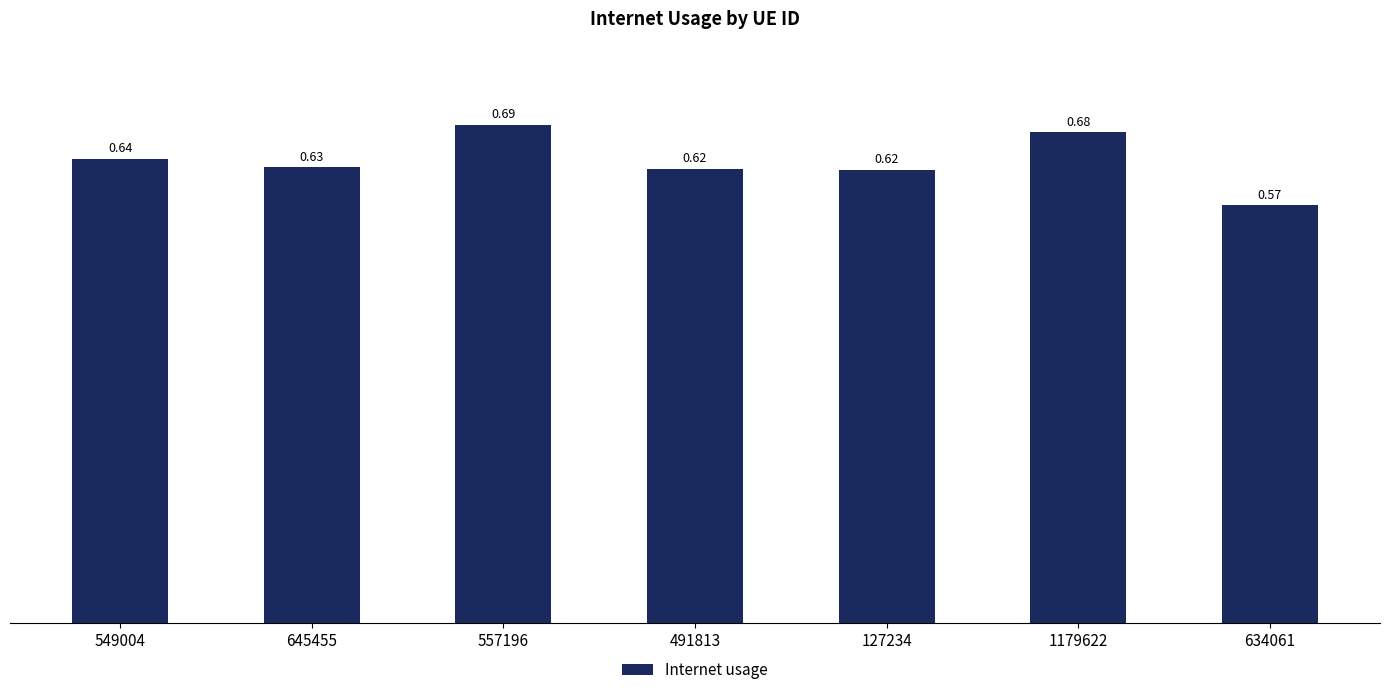

What is the sum of the values at 557196 and 1179622?

1.4